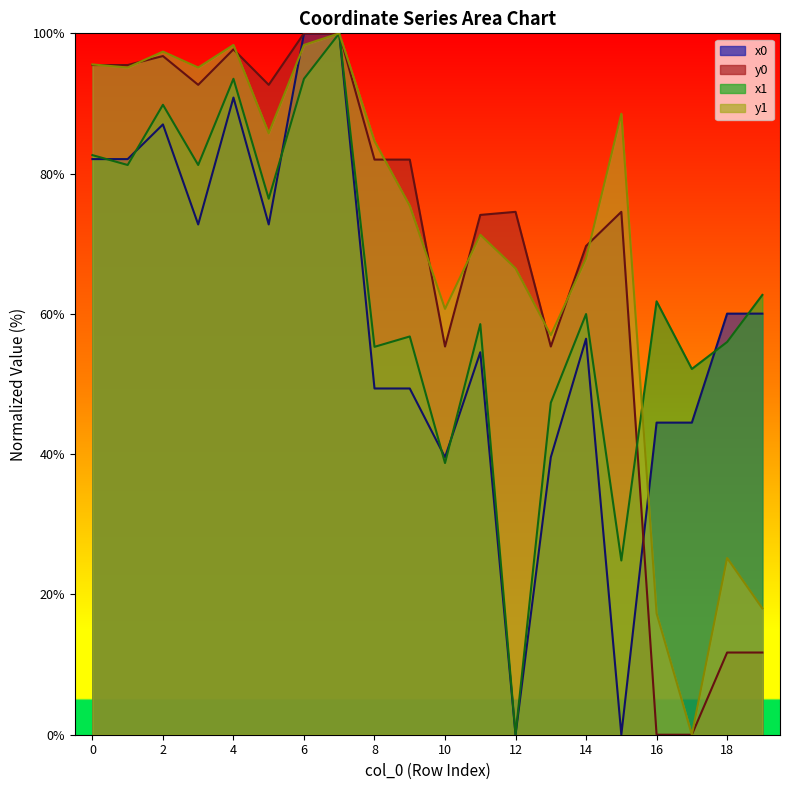

Between 14 and 10, which is larger?

14